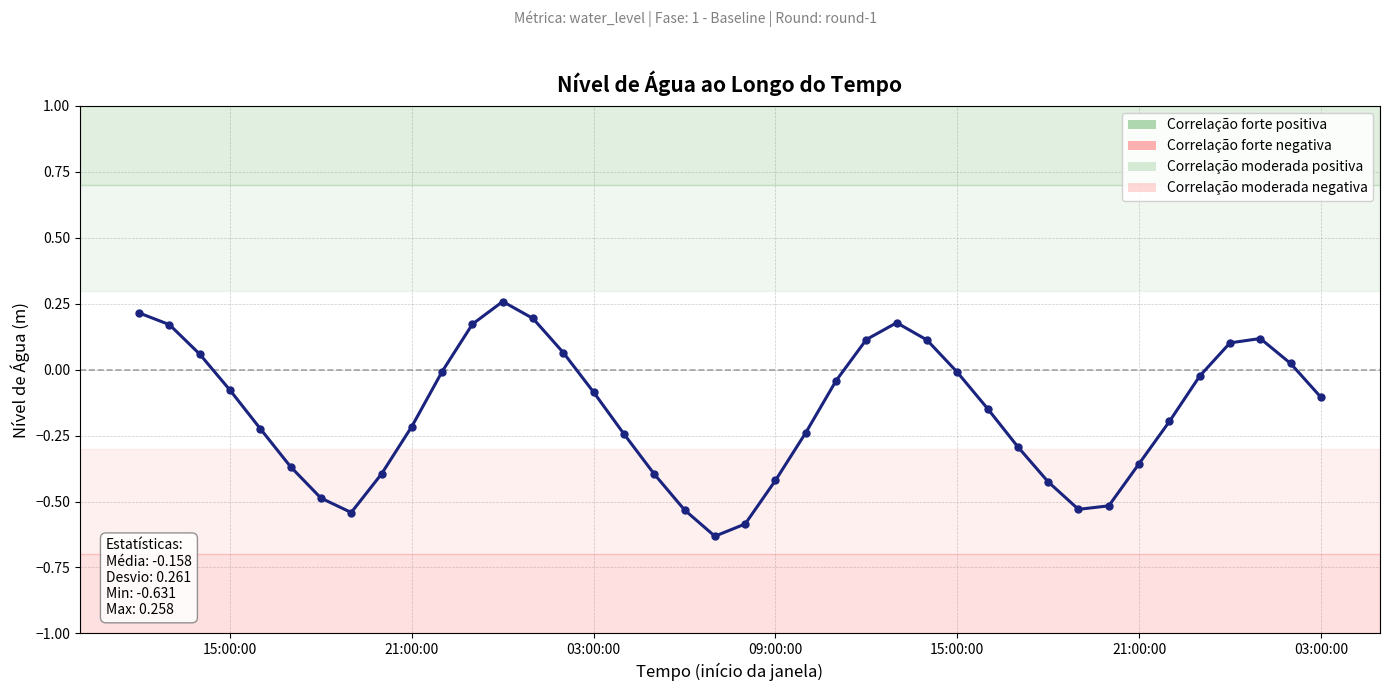

What is the value of the 30th point from the left?

-0.3